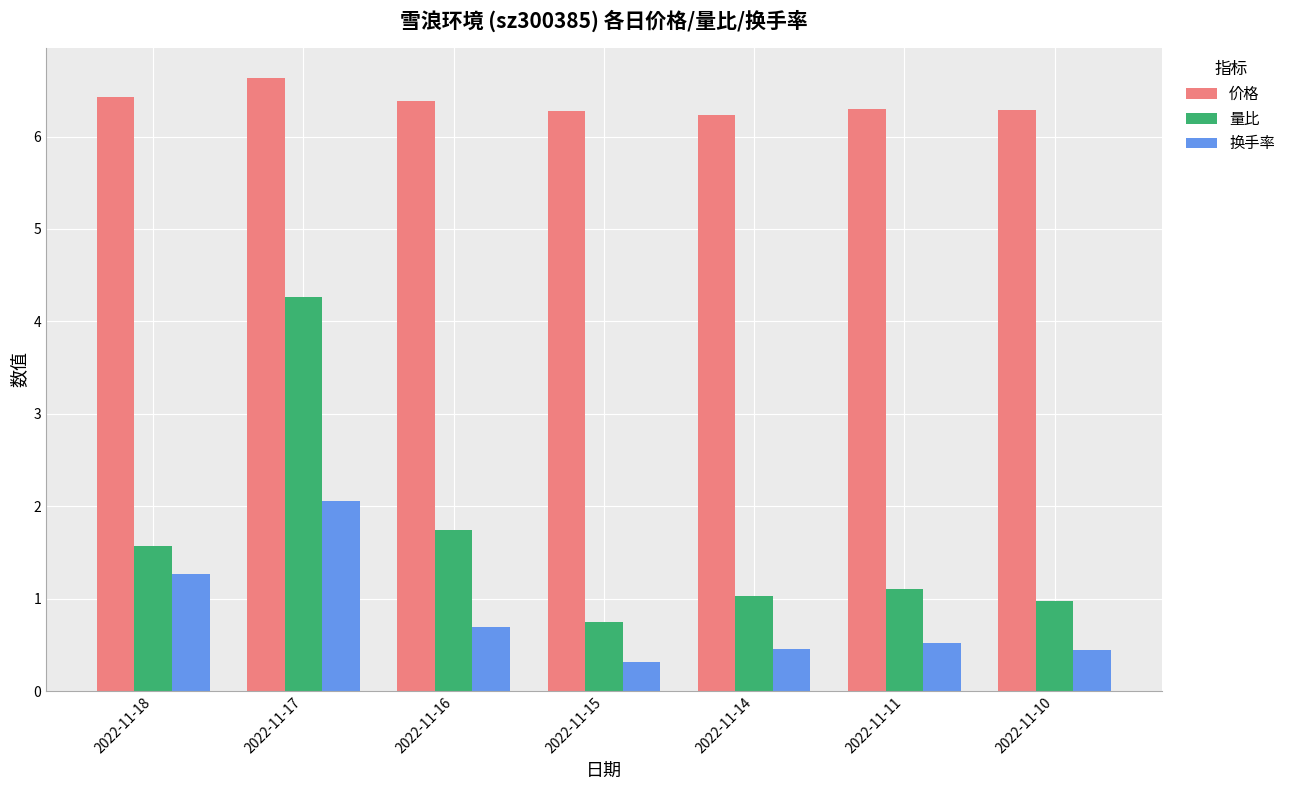

What is the value of the 换手率 bar at the 5th from the left?

0.5